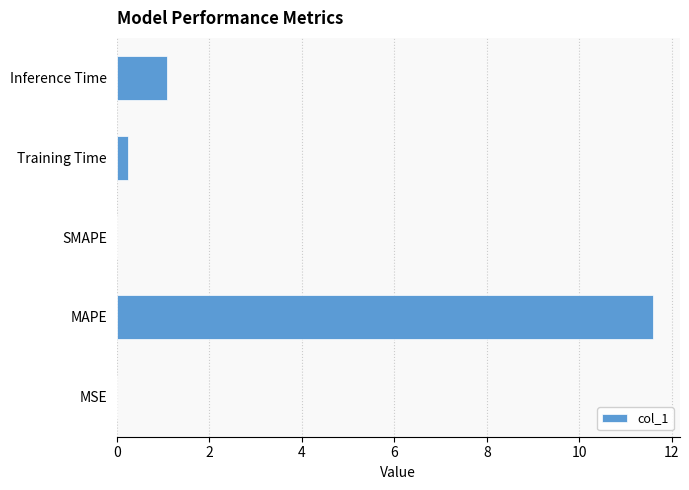

At which label is the value closest to 5?

Inference Time